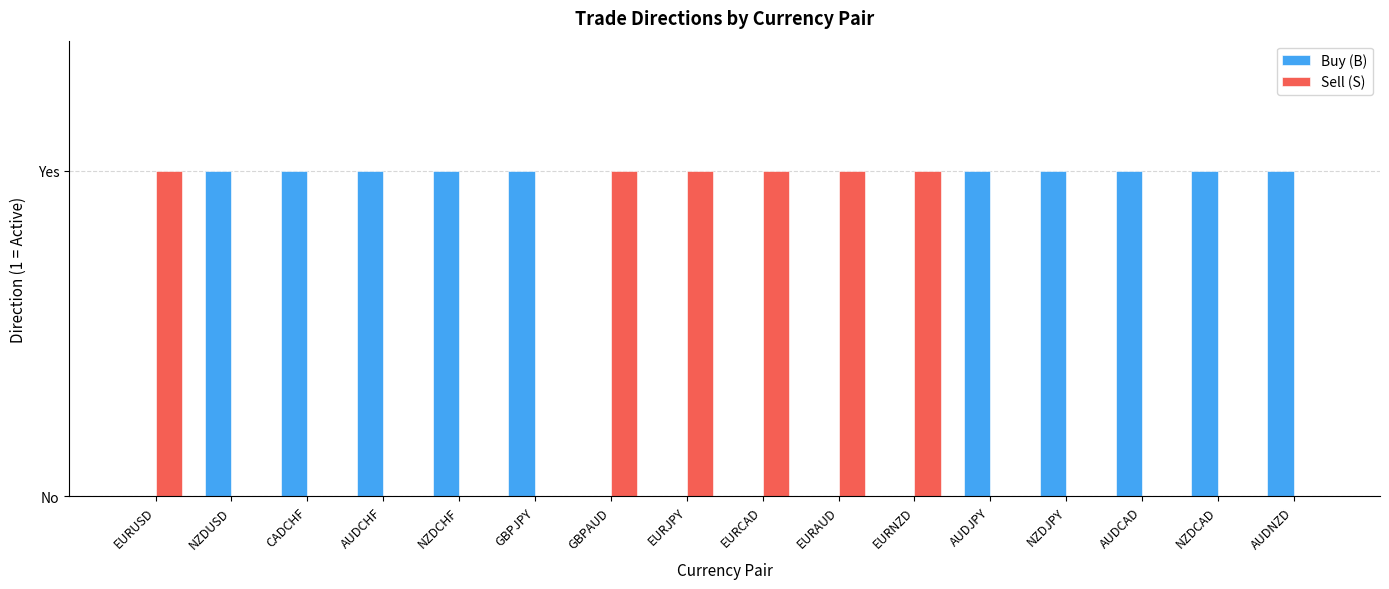

What are all the series names shown in the legend?

Buy (B), Sell (S)